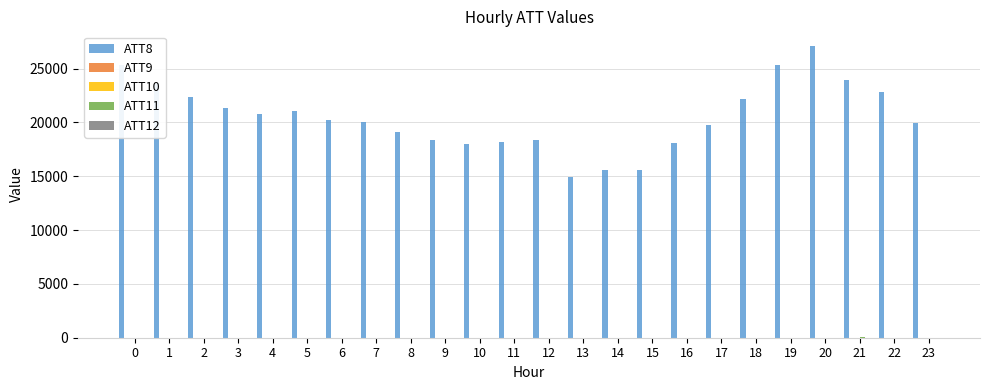

What is the greatest value displayed?

27100.0